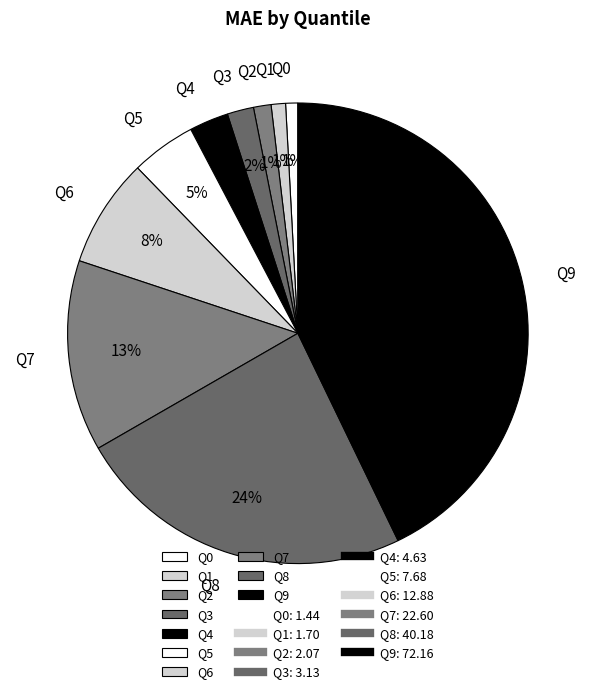

Is there a majority slice in this chart?

No